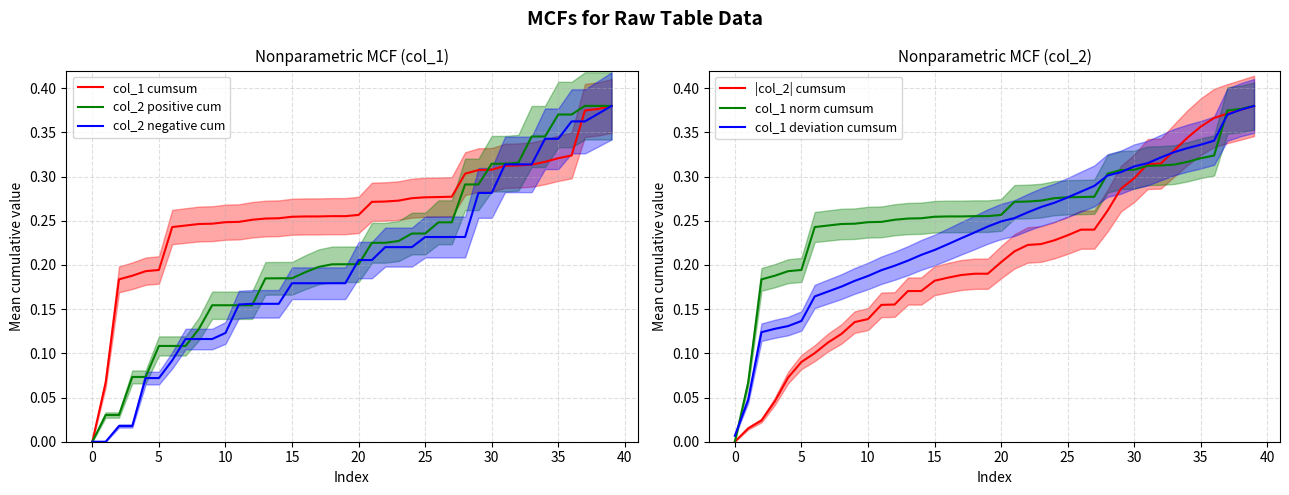

What is the maximum value shown in the chart?

0.4